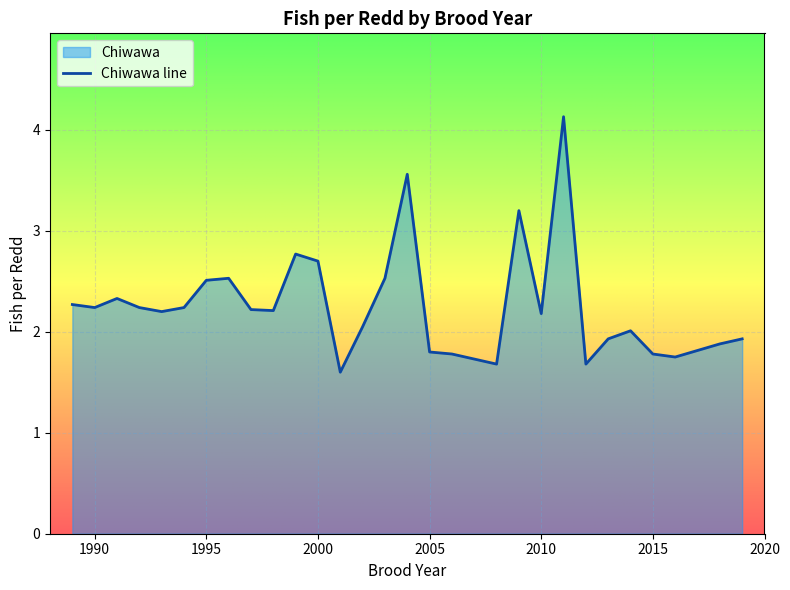

What is the average value?

2.3